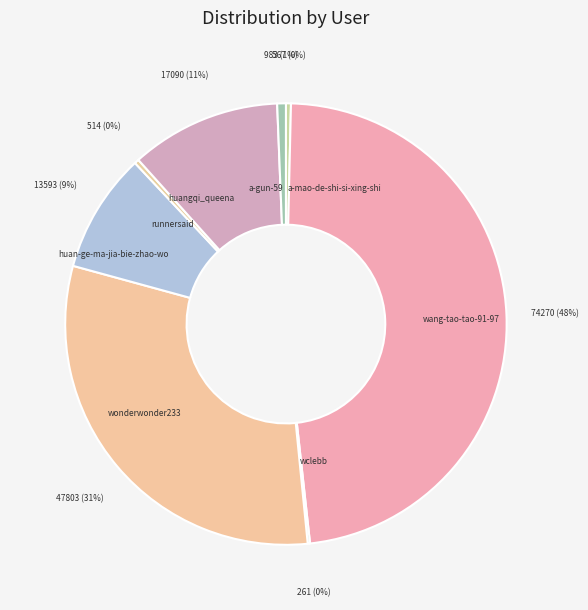

What percentage is the wang-tao-tao-91-97 slice, to the nearest percent?

48%